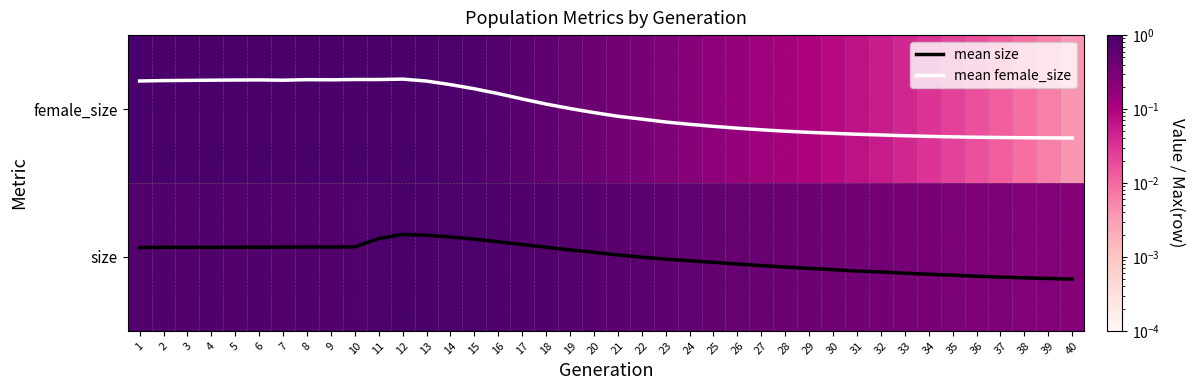

What is the difference between the maximum and second lowest values in the mean size series?

0.3